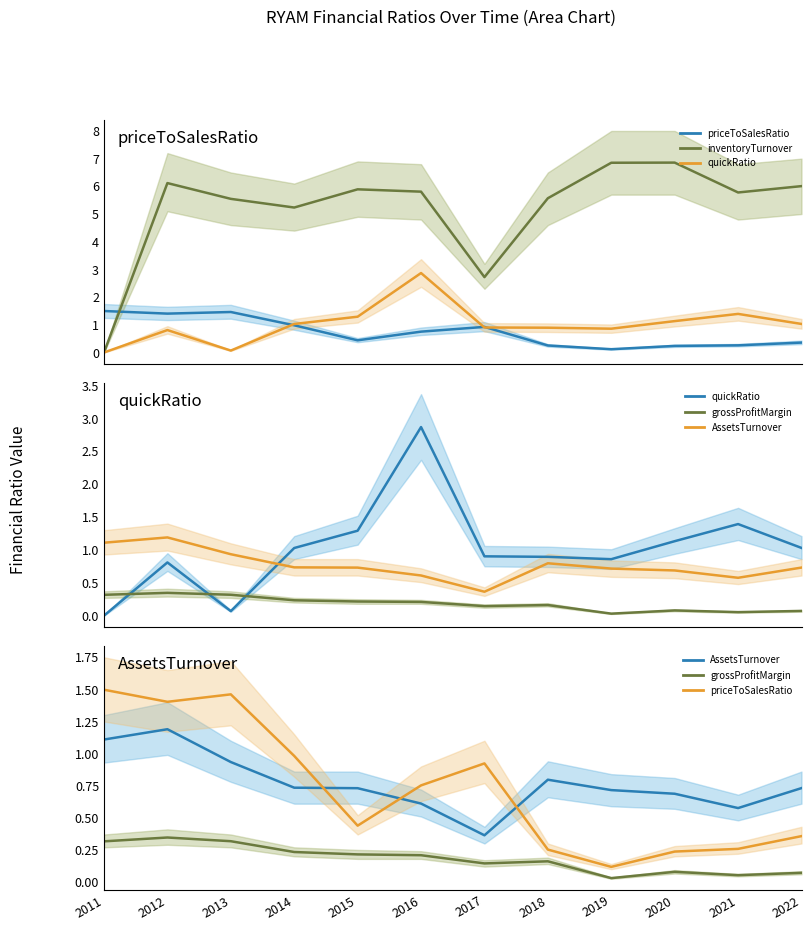

At which category is the sum across all series the highest?

2016